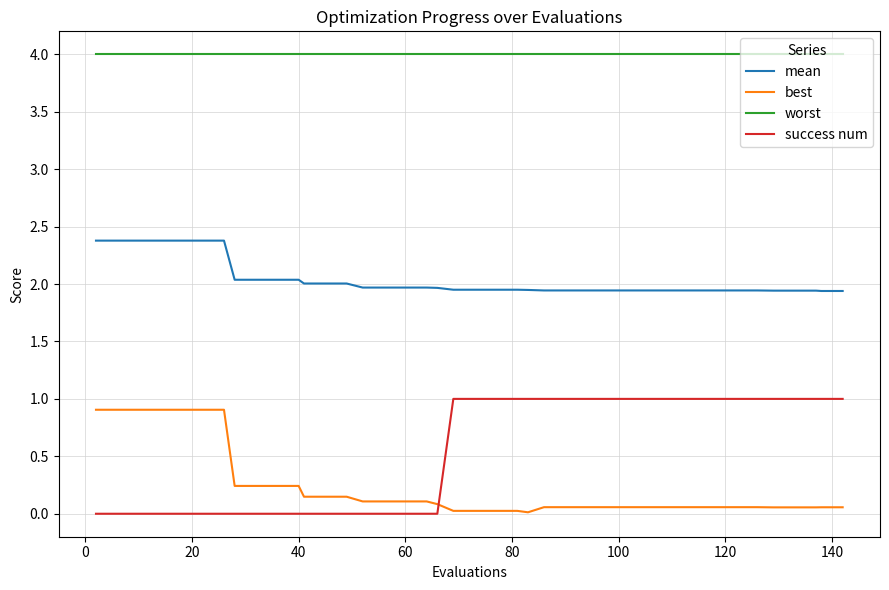

What is the maximum value for success num?

1.0